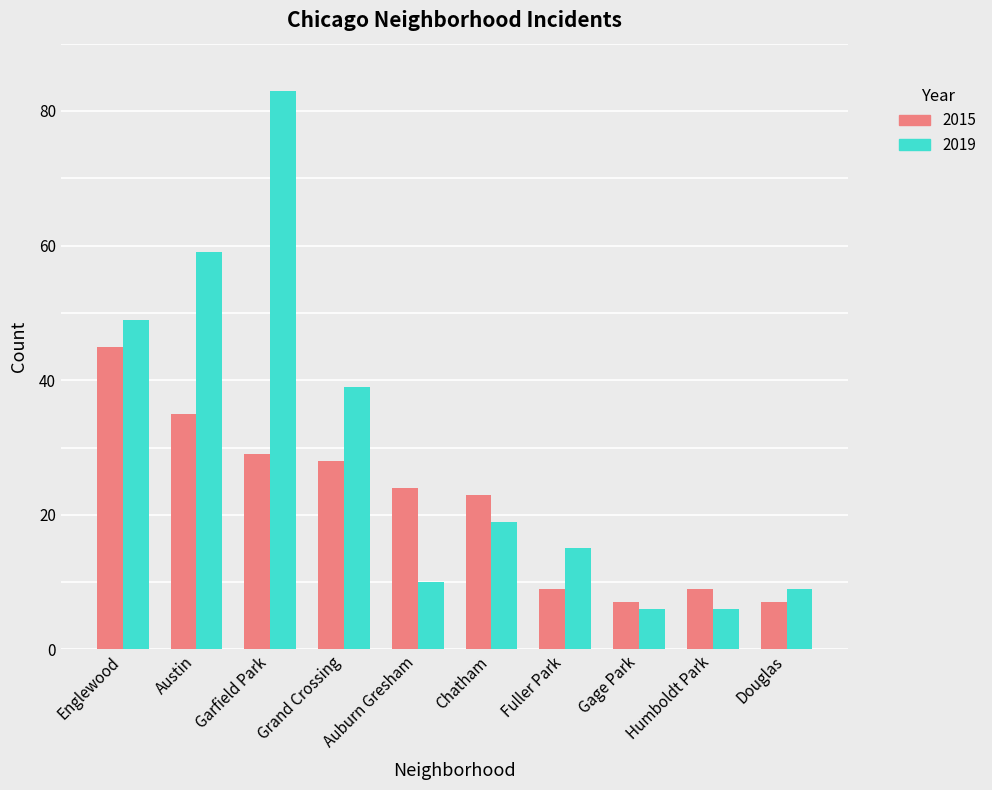

At Englewood, list the series in order from largest to smallest.

2019, 2015